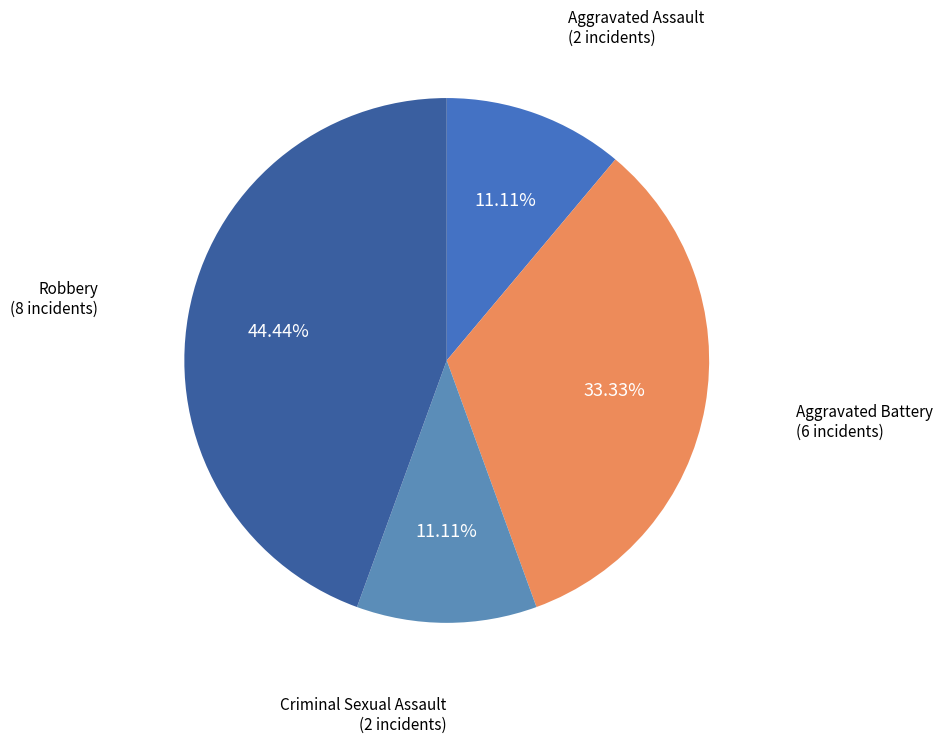

The Aggravated Assault slice represents 1% of the pie. True or false?

False